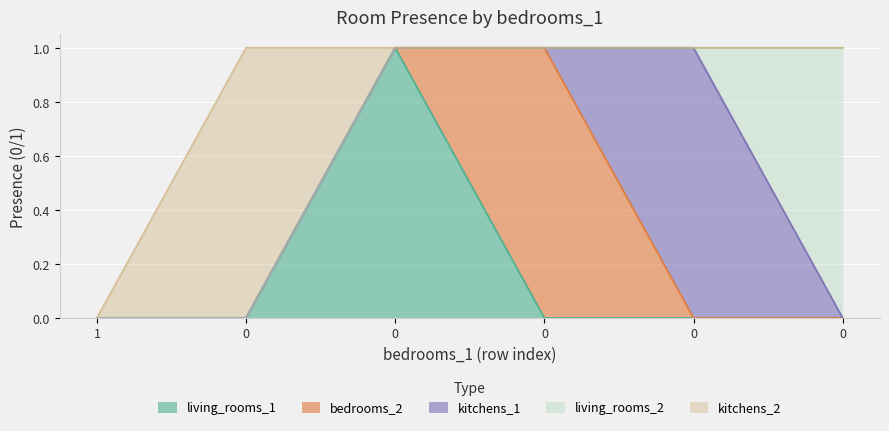

Rank the categories by living_rooms_2 value from highest to lowest.

0, 1, 0, 0, 0, 0